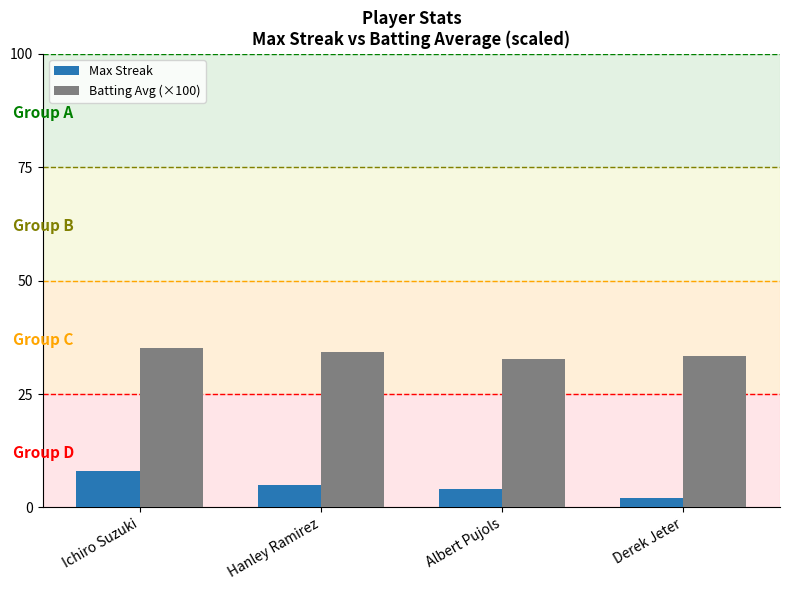

What is the value of the Batting Avg (×100) bar at the 4th from the left?

33.4